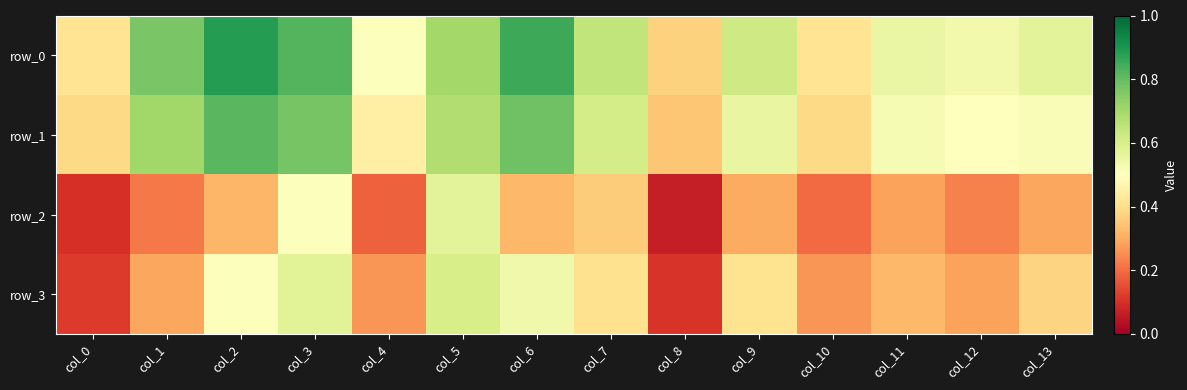

Reading left to right, what are all the values shown in this chart?

row_0: col_0=0.4	col_1=0.8	col_2=0.9	col_3=0.8	col_4=0.5	col_5=0.7	col_6=0.9	col_7=0.6	col_8=0.4	col_9=0.6	col_10=0.4	col_11=0.6	col_12=0.5	col_13=0.6
row_1: col_0=0.4	col_1=0.7	col_2=0.8	col_3=0.8	col_4=0.5	col_5=0.7	col_6=0.8	col_7=0.6	col_8=0.3	col_9=0.6	col_10=0.4	col_11=0.5	col_12=0.5	col_13=0.5
row_2: col_0=0.1	col_1=0.2	col_2=0.3	col_3=0.5	col_4=0.2	col_5=0.6	col_6=0.3	col_7=0.4	col_8=0.1	col_9=0.3	col_10=0.2	col_11=0.3	col_12=0.2	col_13=0.3
row_3: col_0=0.1	col_1=0.3	col_2=0.5	col_3=0.6	col_4=0.3	col_5=0.6	col_6=0.5	col_7=0.4	col_8=0.1	col_9=0.4	col_10=0.3	col_11=0.3	col_12=0.3	col_13=0.4